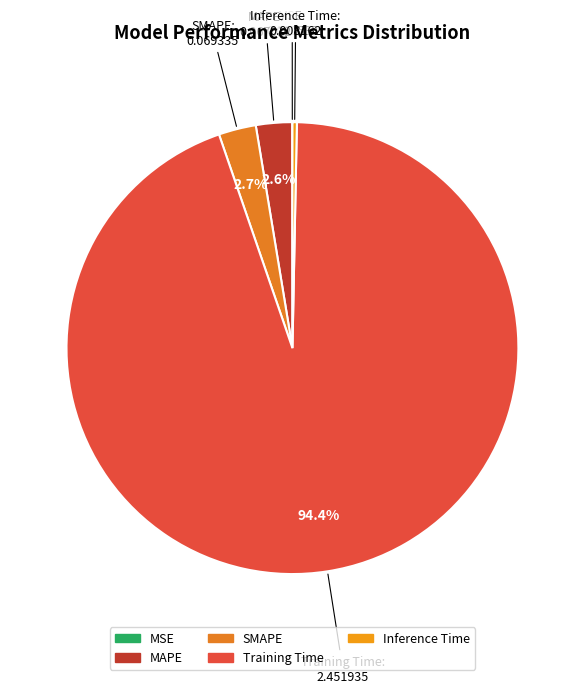

Which slice represents more than half of the pie?

Training Time